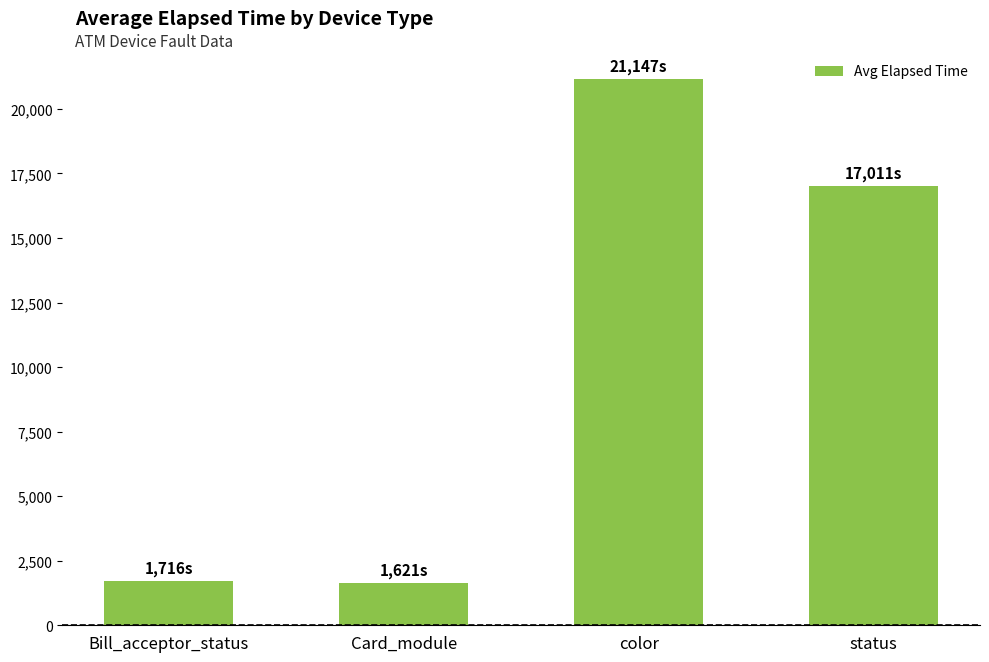

What is the label of the 3rd bar from the left?

color